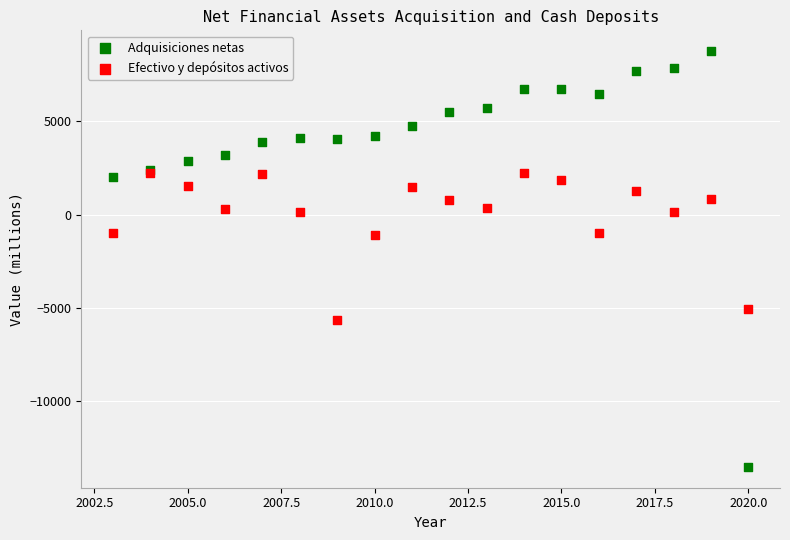

Which series reaches the minimum Y coordinate?

Adquisiciones netas